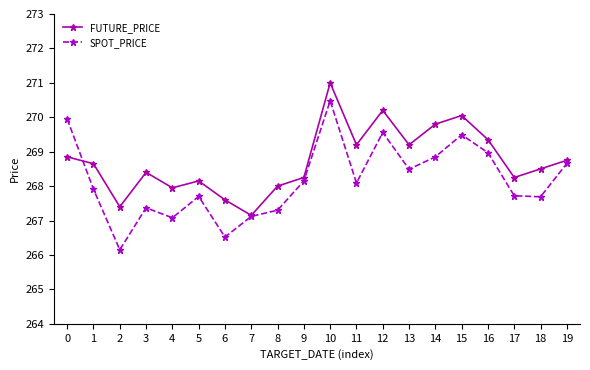

Which series has the widest spread of values?

SPOT_PRICE